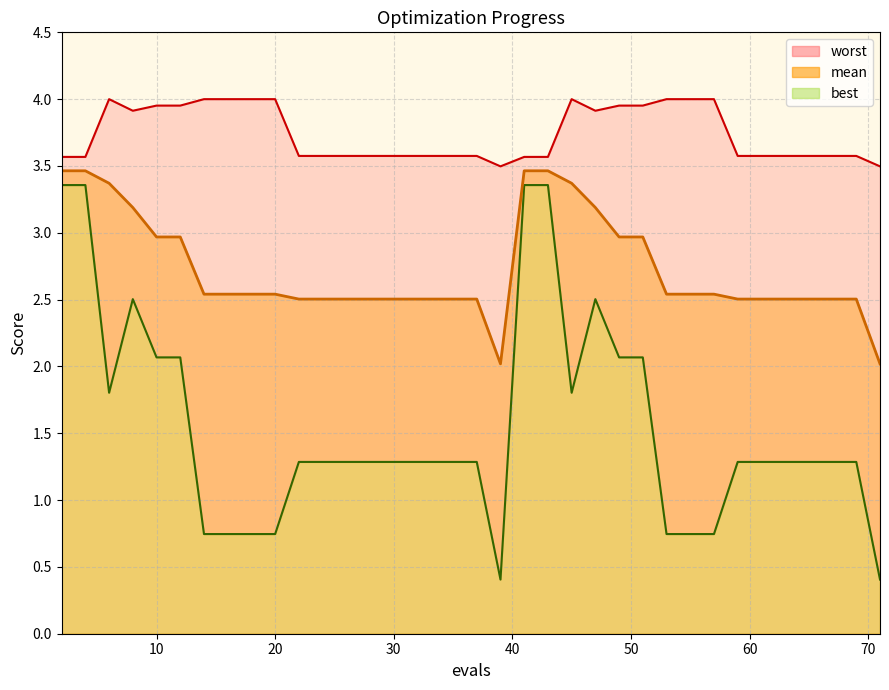

What is the difference between the second highest and second lowest values in the mean series?

1.0